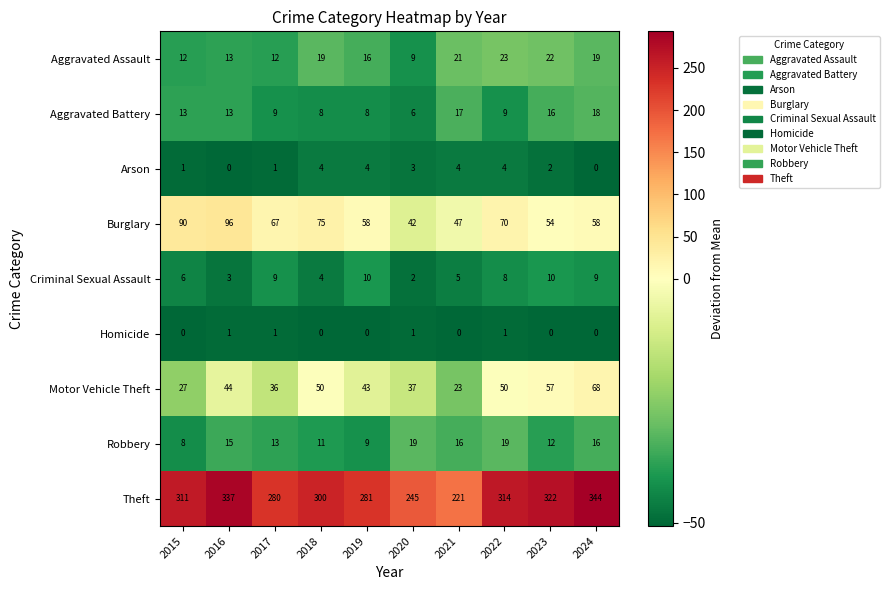

What is the approximate value of Burglary at 2017, to the nearest 5?

65